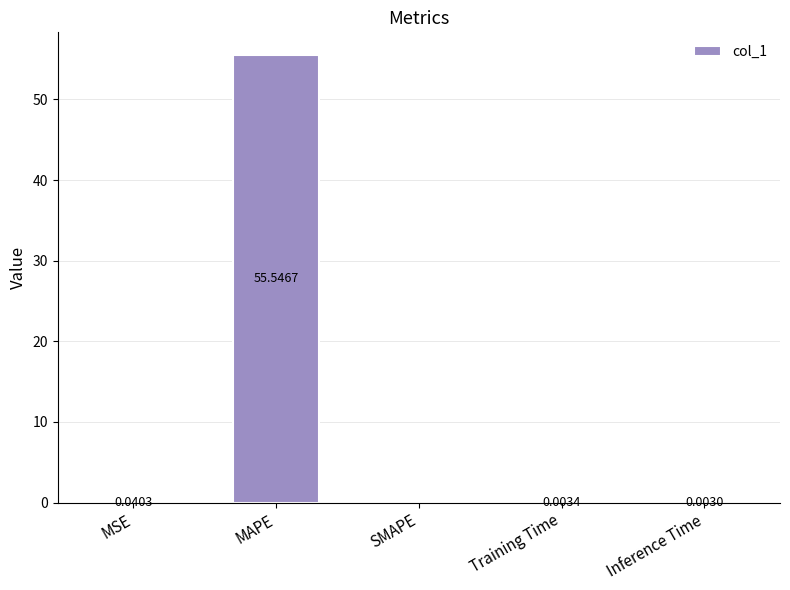

What is the change in value from MAPE to Inference Time?

-55.5